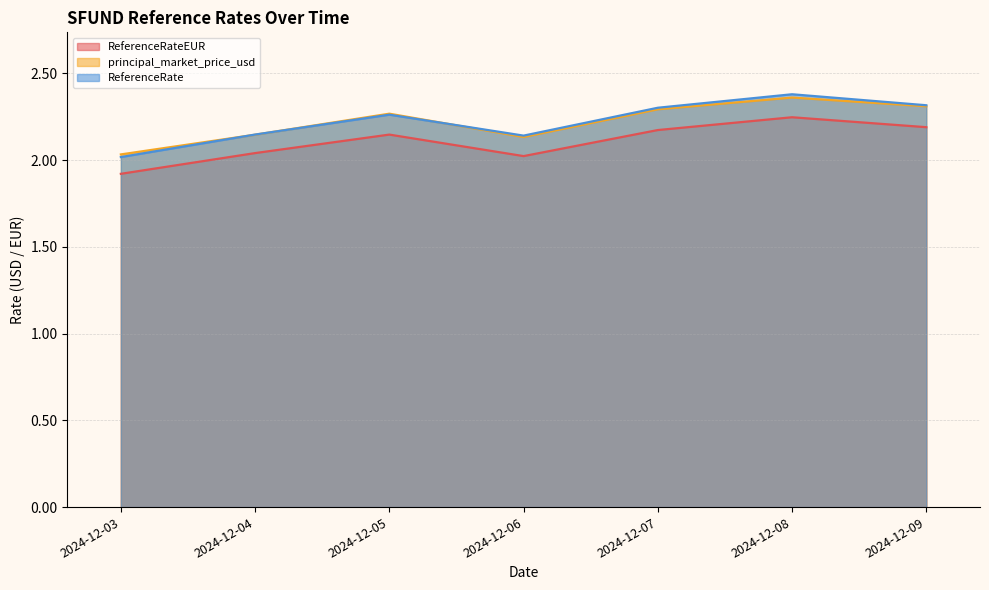

Reading left to right, what are all the values shown in this chart?

ReferenceRate: 2.0	2.1	2.3	2.1	2.3	2.4	2.3
ReferenceRateEUR: 1.9	2.0	2.1	2.0	2.2	2.2	2.2
principal_market_price_usd: 2.0	2.1	2.3	2.1	2.3	2.4	2.3